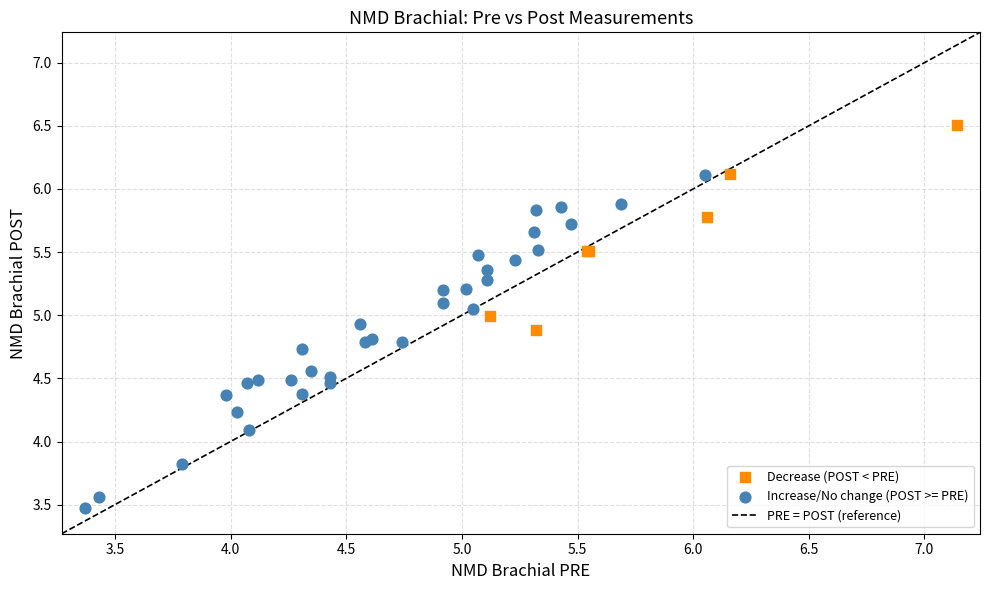

Which series has the largest Y range (max minus min)?

Increase/No change (POST >= PRE)